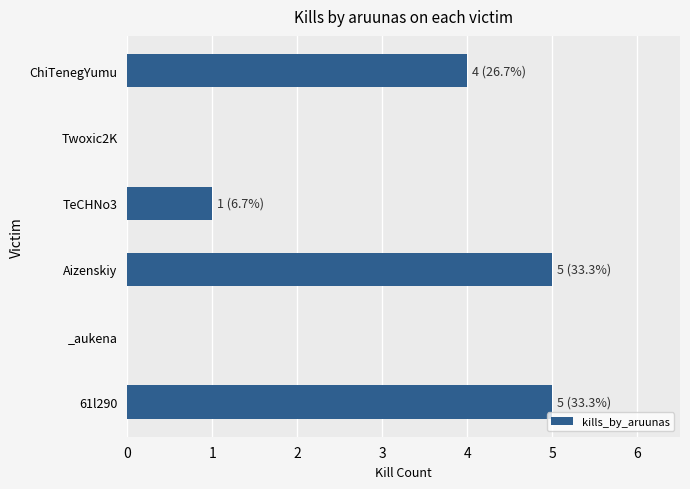

What is the maximum value shown in the chart?

5